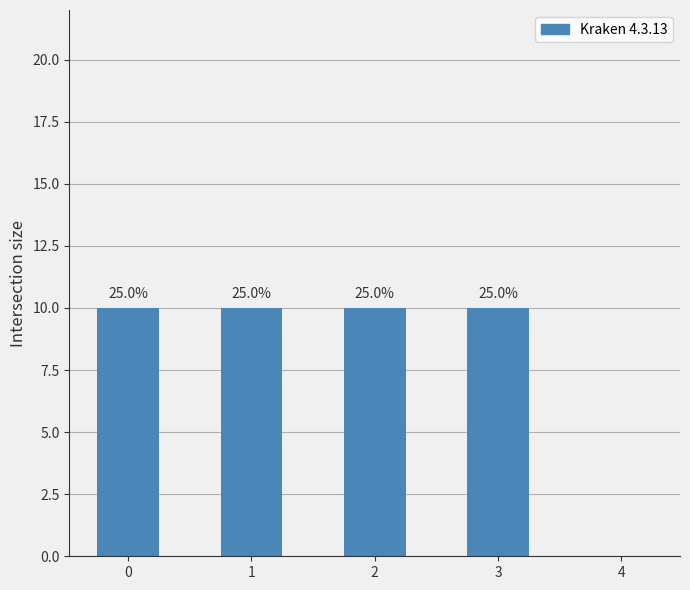

What is the average value?

8